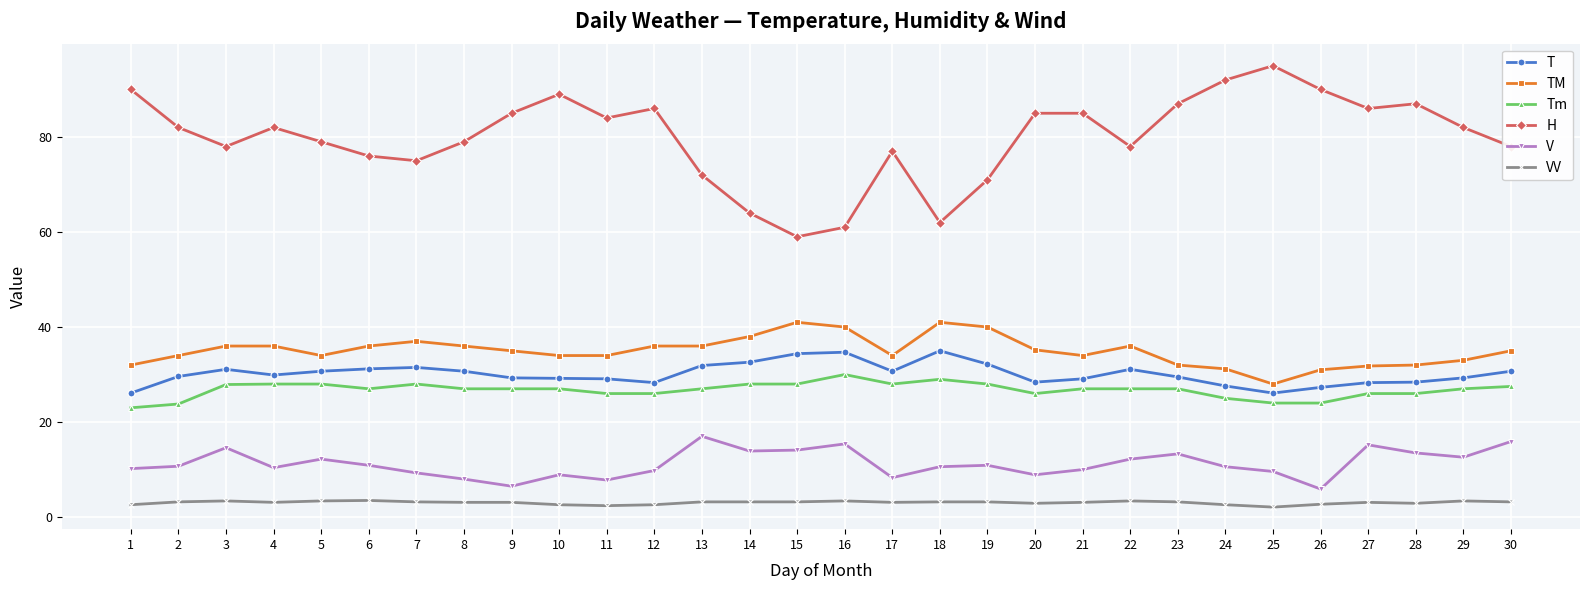

Between 12 and 15, which series saw the biggest shift?

H